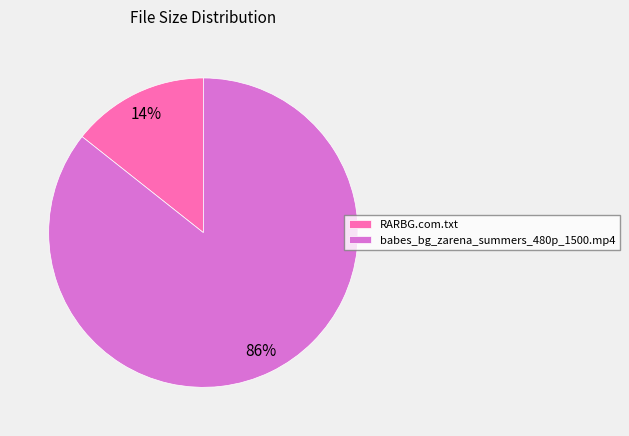

To the nearest percent, what is the average slice percentage?

50%